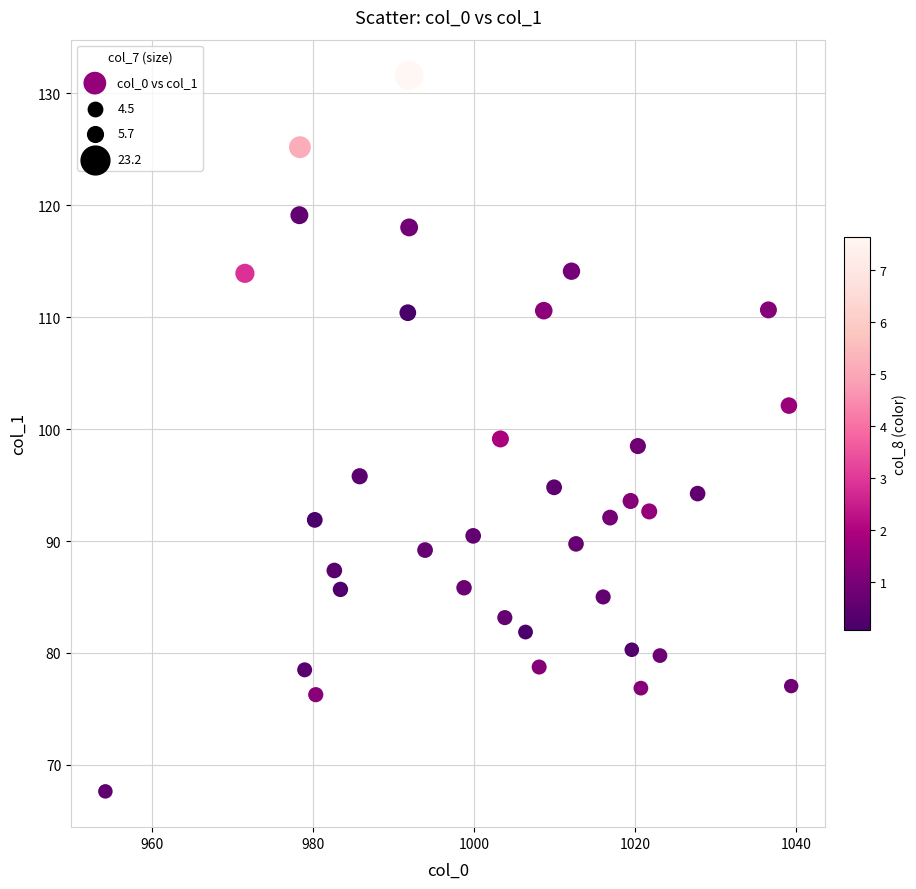

What is the range of Y values (max minus min)?

63.9